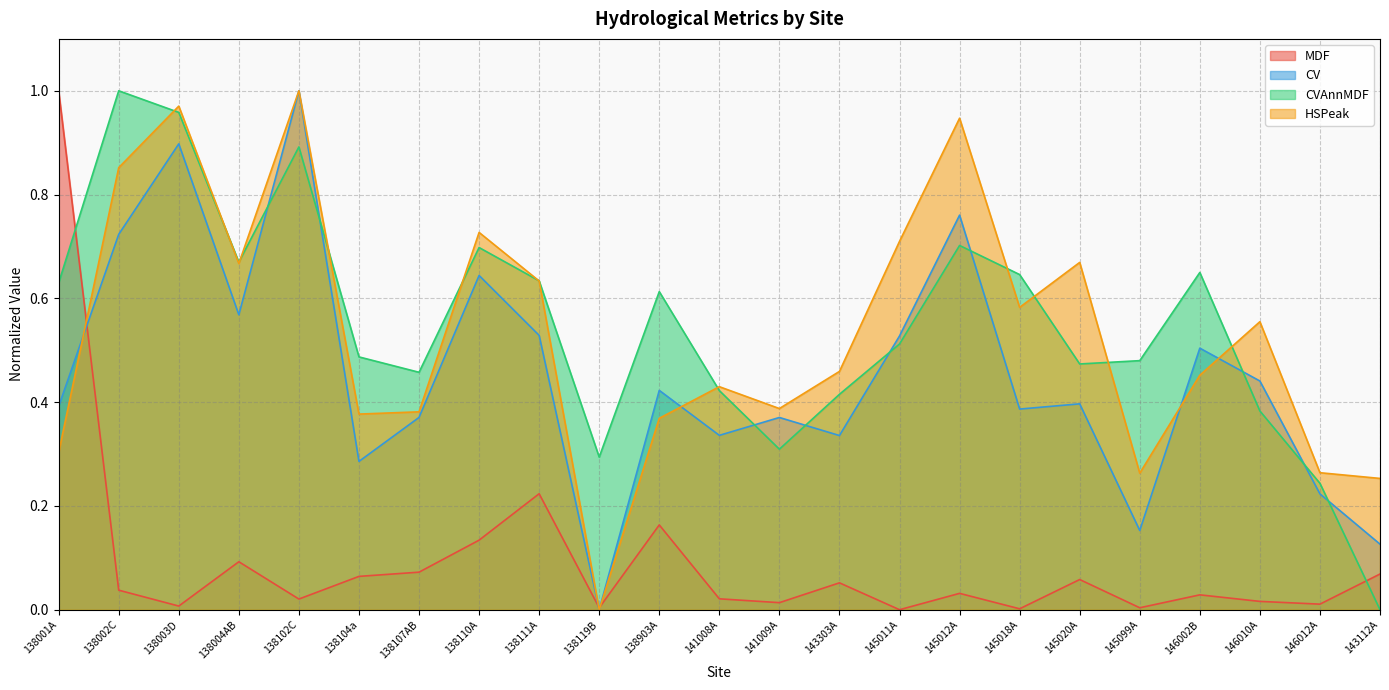

Is the value of MDF at 138004AB greater than the value of HSPeak at 141009A?

No